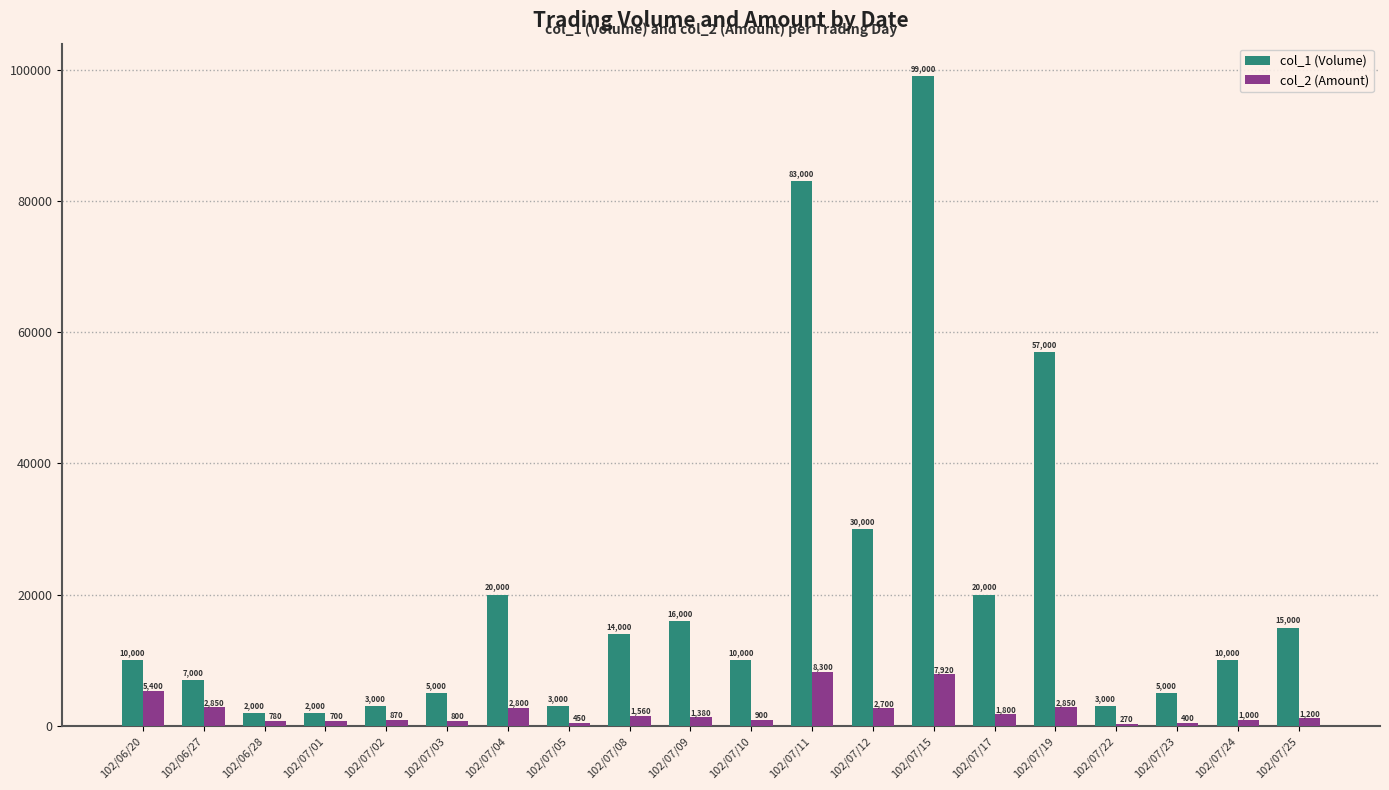

Reading left to right, what are all the values shown in this chart?

col_1 (Volume): 102/06/20=10000	102/06/27=7000	102/06/28=2000	102/07/01=2000	102/07/02=3000	102/07/03=5000	102/07/04=20000	102/07/05=3000	102/07/08=14000	102/07/09=16000	102/07/10=10000	102/07/11=83000	102/07/12=30000	102/07/15=99000	102/07/17=20000	102/07/19=57000	102/07/22=3000	102/07/23=5000	102/07/24=10000	102/07/25=15000
col_2 (Amount): 102/06/20=5400	102/06/27=2850	102/06/28=780	102/07/01=700	102/07/02=870	102/07/03=800	102/07/04=2800	102/07/05=450	102/07/08=1560	102/07/09=1380	102/07/10=900	102/07/11=8300	102/07/12=2700	102/07/15=7920	102/07/17=1800	102/07/19=2850	102/07/22=270	102/07/23=400	102/07/24=1000	102/07/25=1200